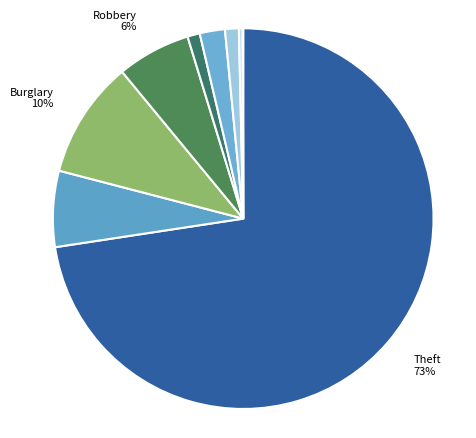

Is there a majority slice in this chart?

Yes